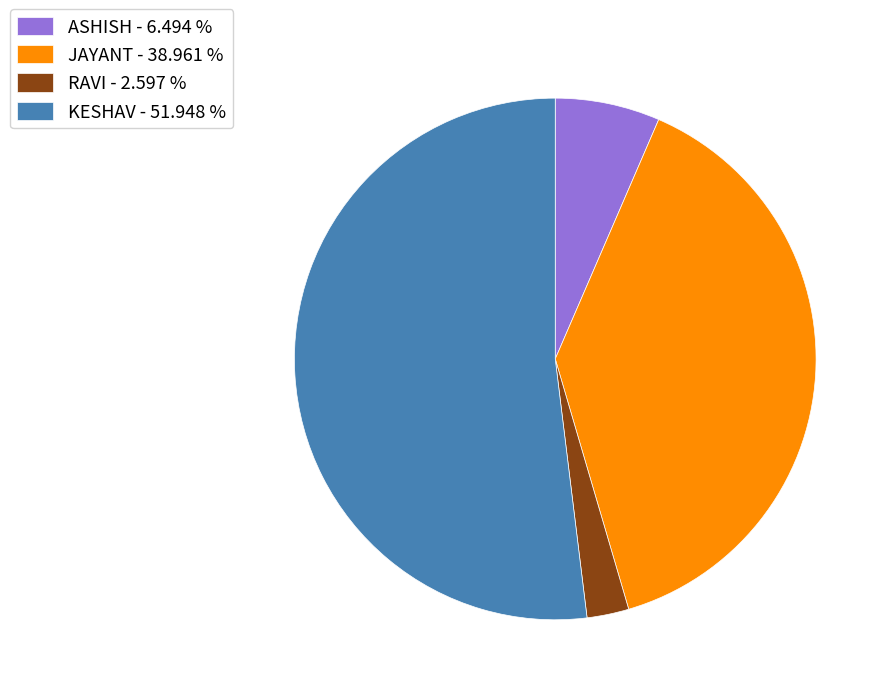

Does RAVI - 2.597 % account for over 50% of the chart?

No